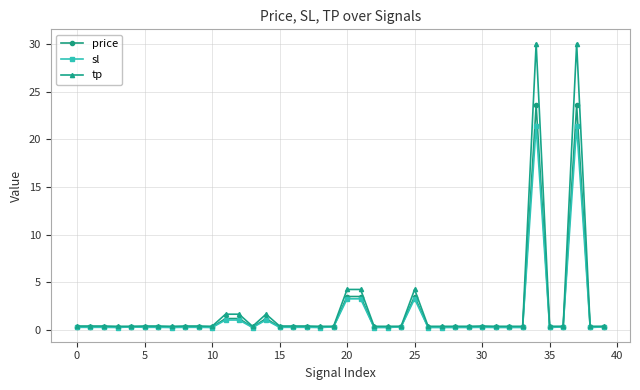

What is the smallest value displayed?

0.2